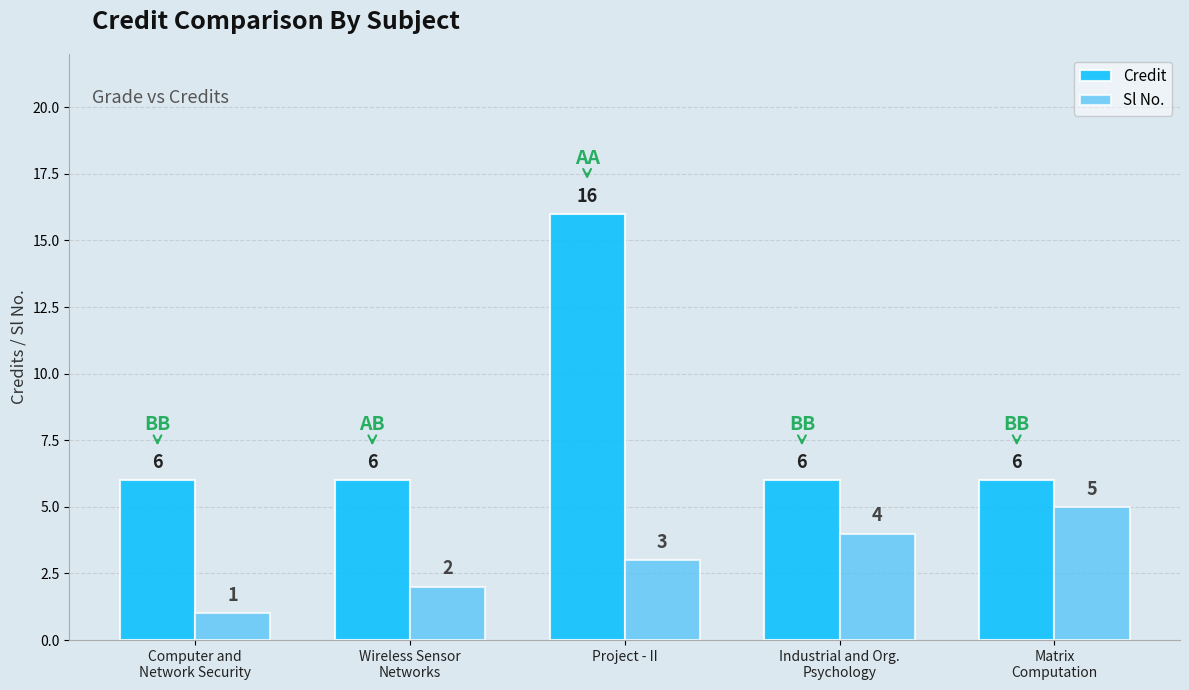

Is the value of Credit at Matrix
Computation greater than the value of Sl No. at Computer and
Network Security?

Yes